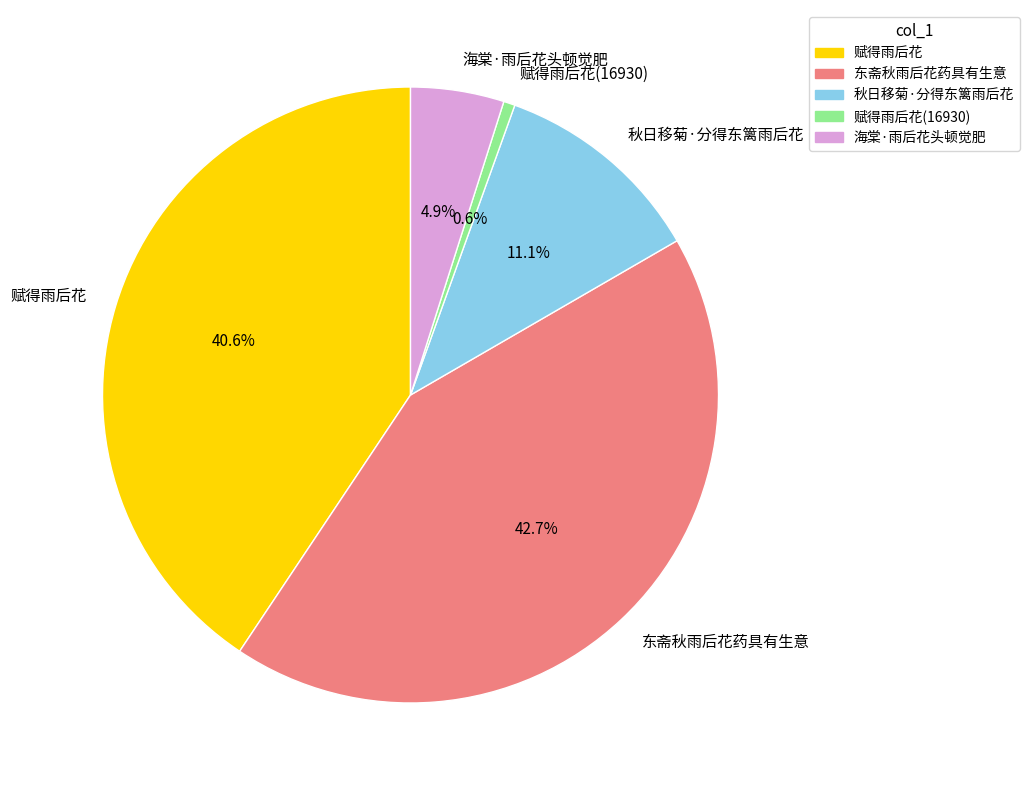

Rank the categories by value from lowest to highest.

赋得雨后花(16930), 海棠·雨后花头顿觉肥, 秋日移菊·分得东篱雨后花, 赋得雨后花, 东斋秋雨后花药具有生意